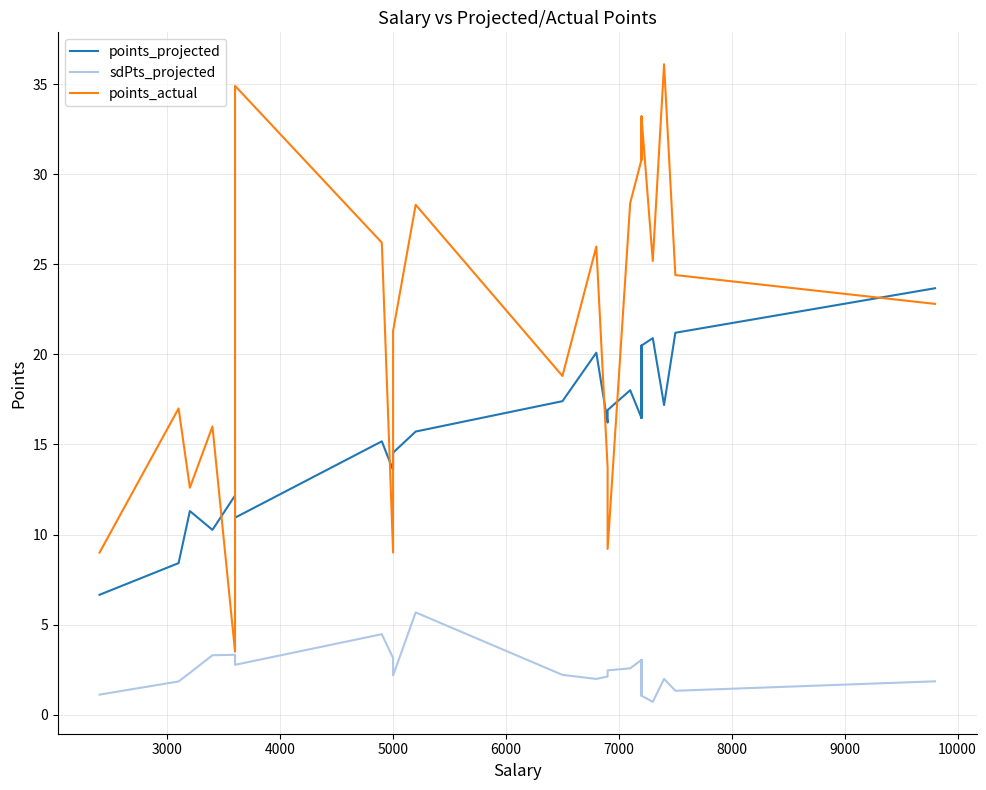

How many data points in sdPts_projected are above 2?

27